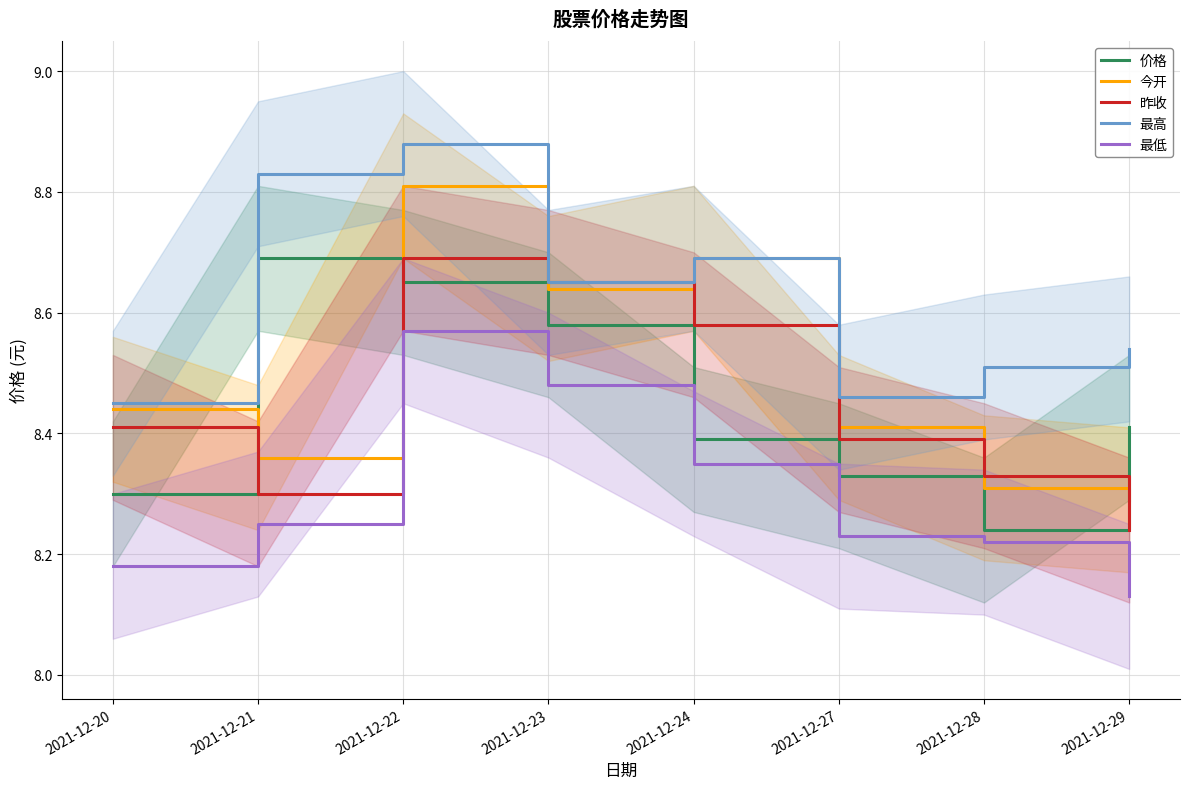

How many lines are shown in the chart?

5